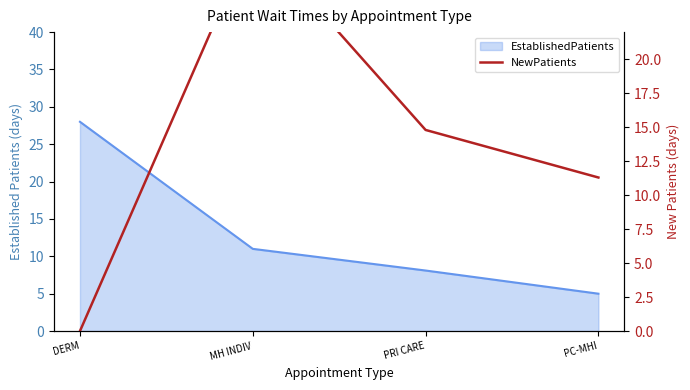

Reading left to right, what are all the values shown in this chart?

0.0	29.1	14.8	11.3